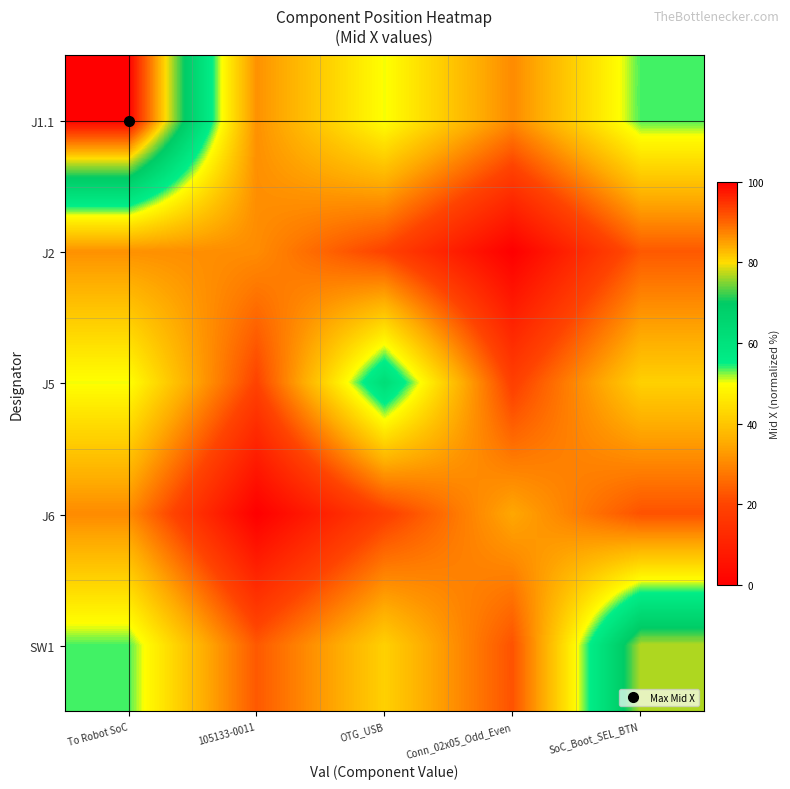

Which category has the highest value across all series?

To Robot SoC